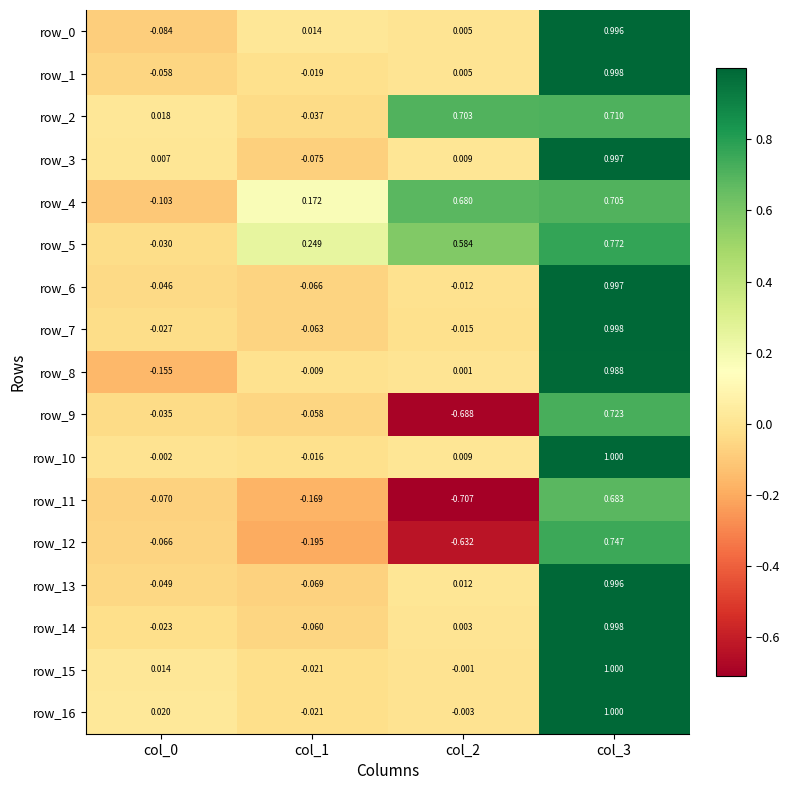

Which label corresponds to the largest value in the chart?

col_3